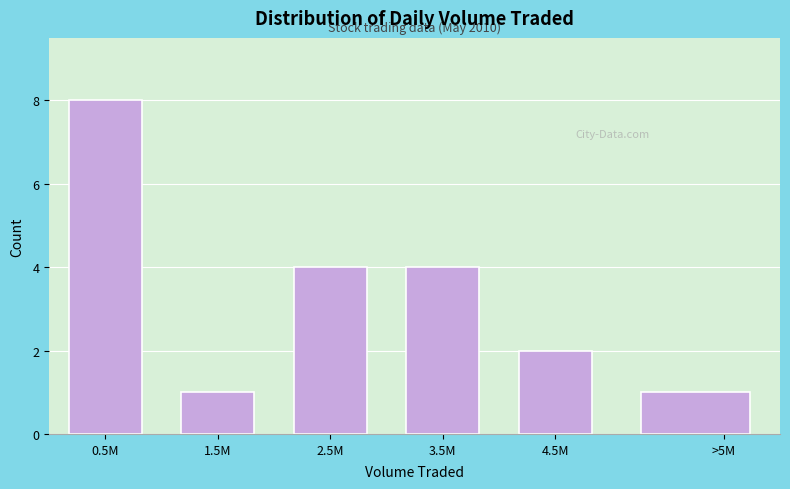

Reading right to left, extract all data points from this chart.

>5M=1	4.5M=2	3.5M=4	2.5M=4	1.5M=1	0.5M=8